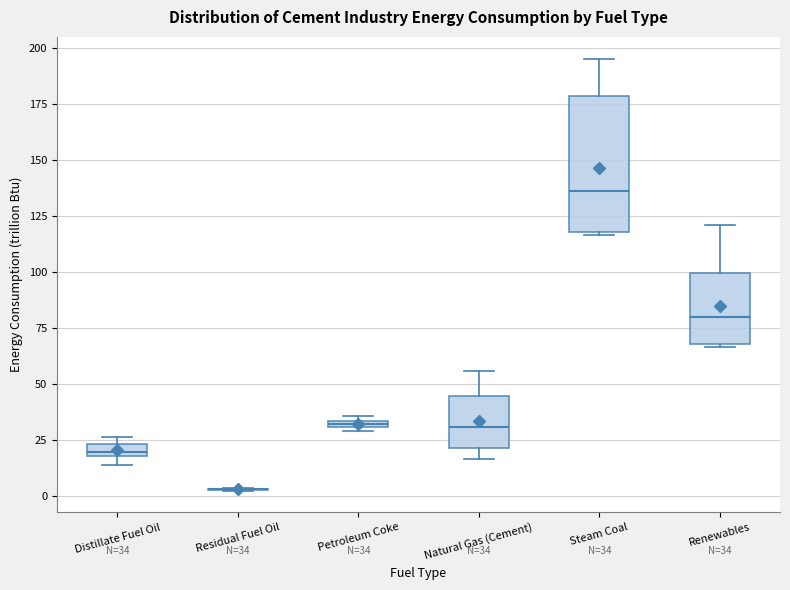

Comparing the boxes themselves (not the whiskers), which one is the tallest?

Steam Coal